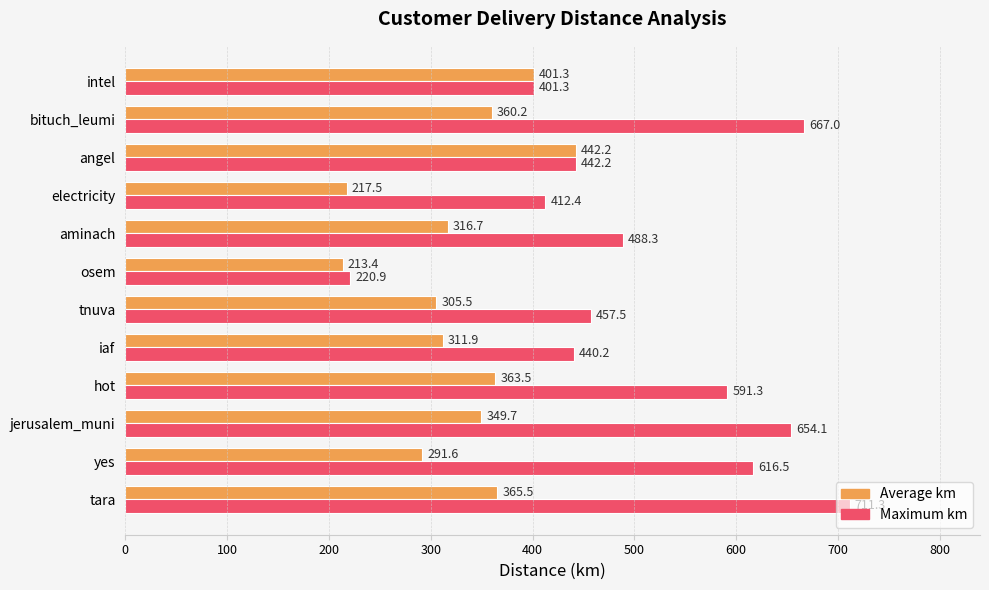

How many data points in Maximum km are above 488?

6